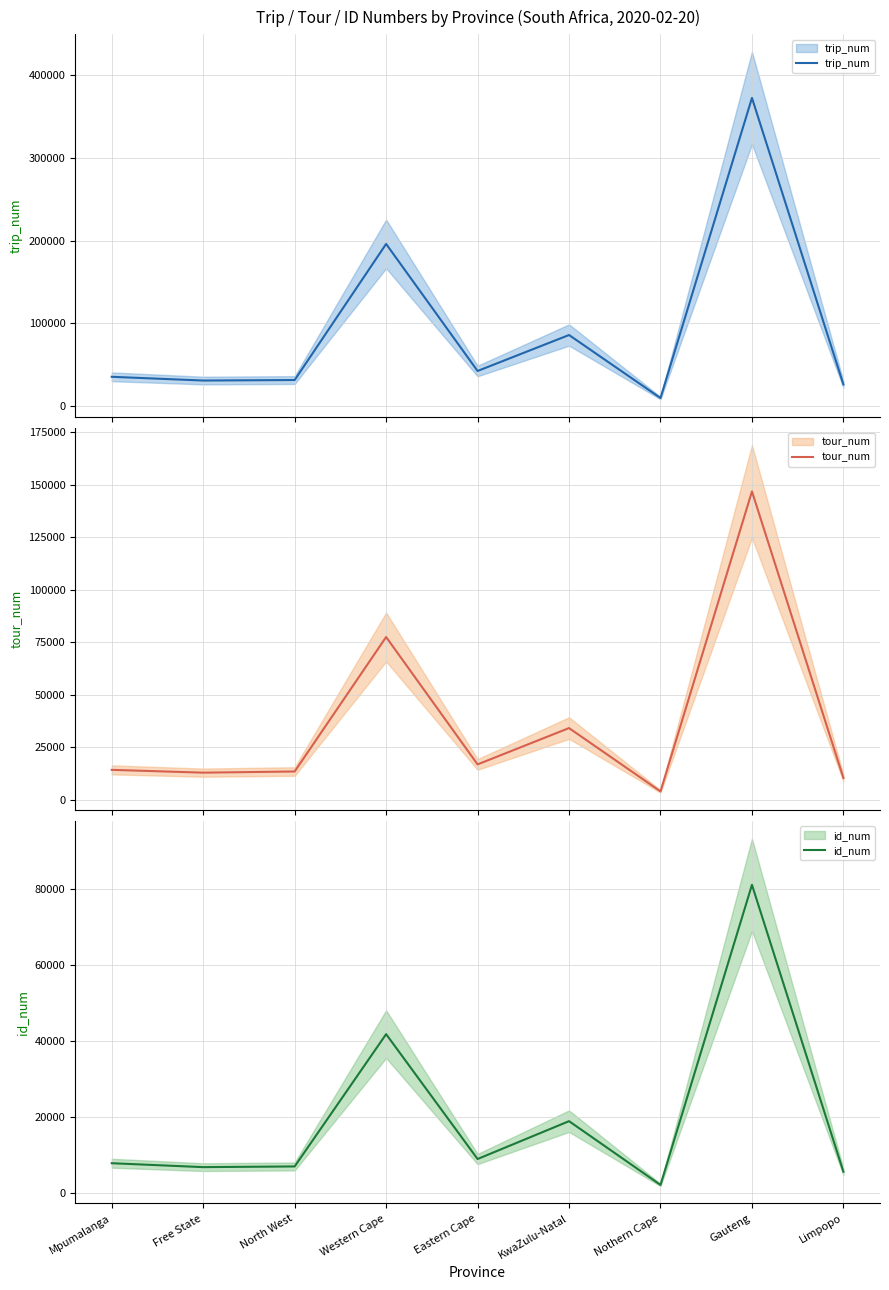

What is the label of the 5th point from the right?

Eastern Cape